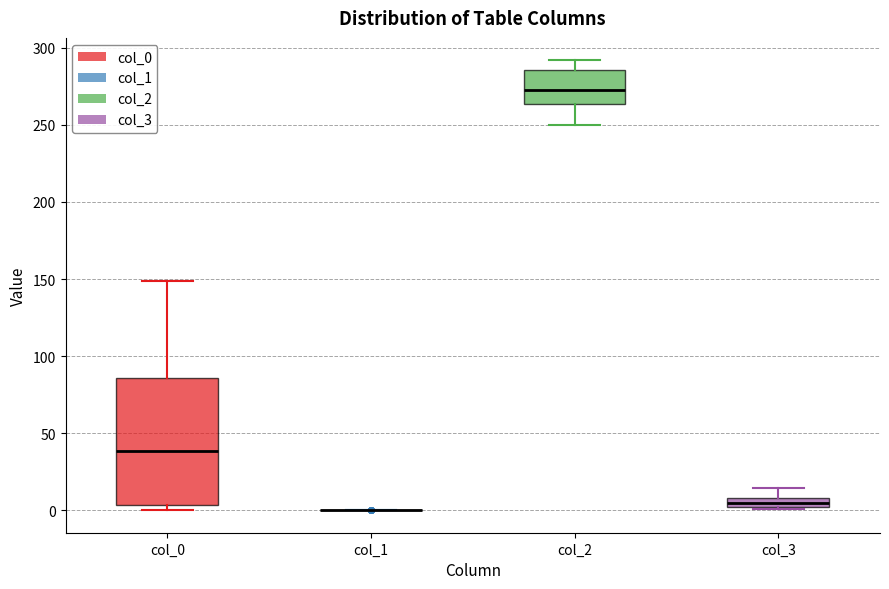

Comparing the boxes themselves (not the whiskers), which one is the tallest?

col_0